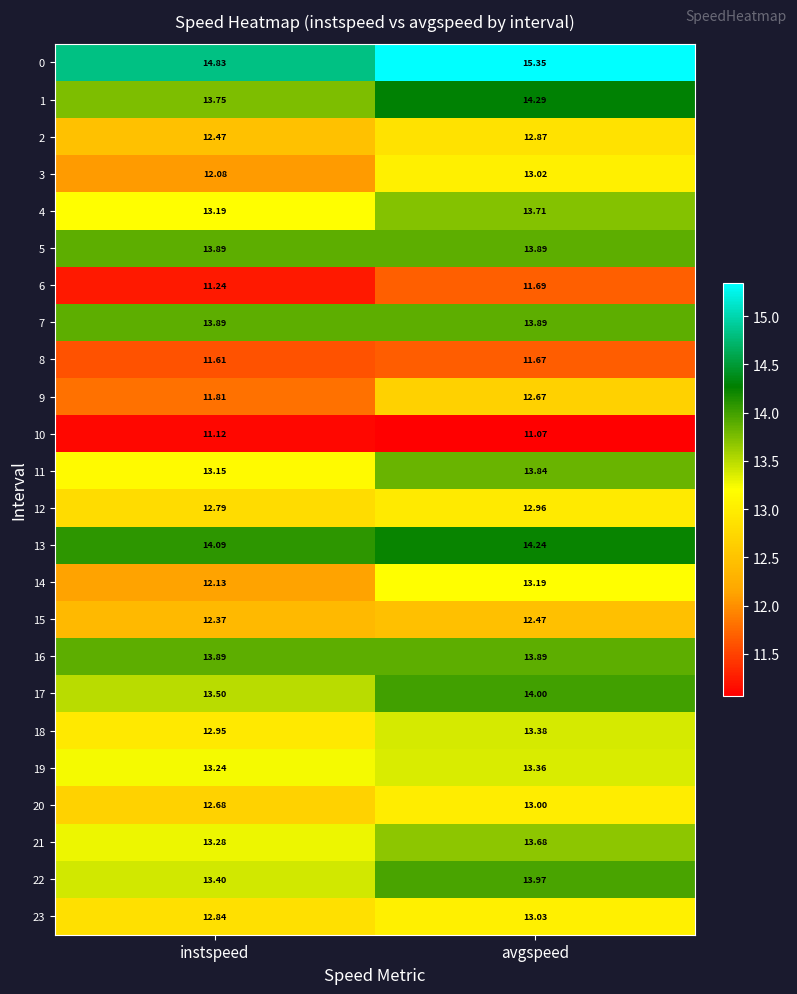

What is the total value across all series at instspeed?

310.2